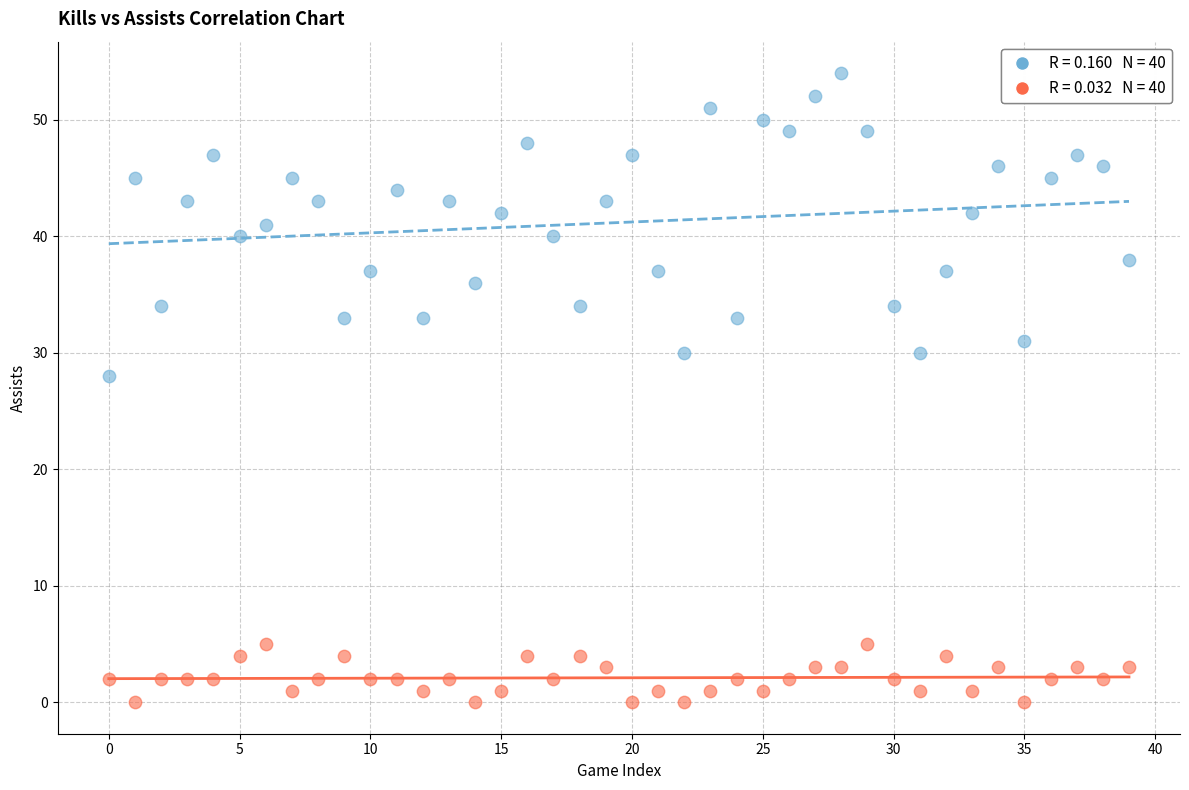

Across all series, what Y value is closest to 27?

28